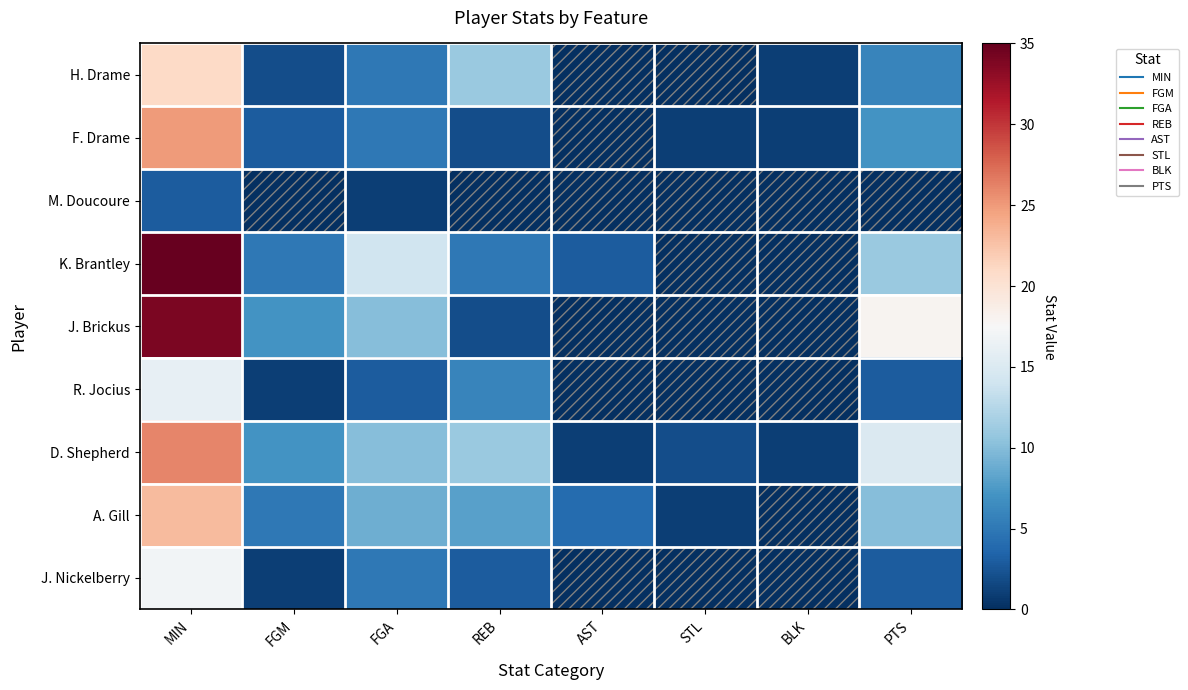

Which label corresponds to the smallest value in the chart?

AST